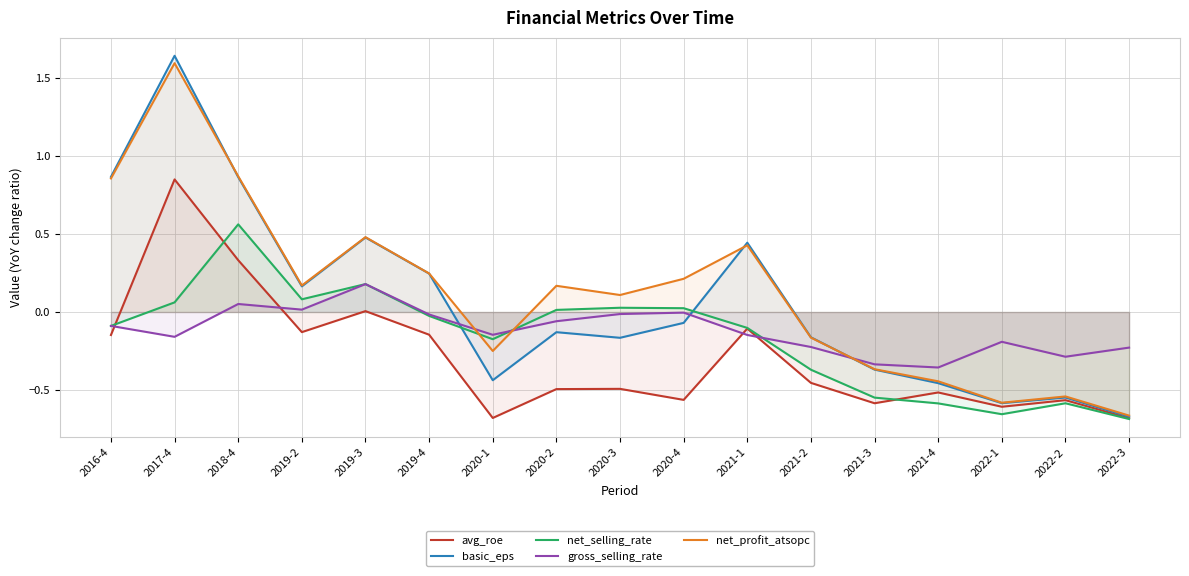

The value of net_profit_atsopc at 2022-1 is -0.2. True or false?

False